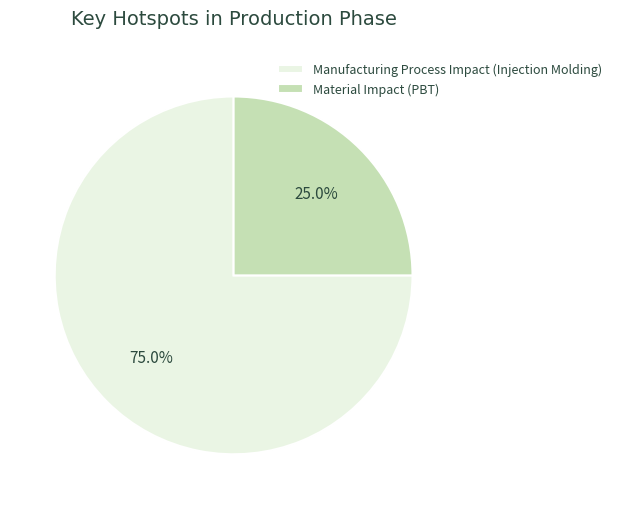

Which slice is the largest?

Manufacturing Process Impact (Injection Molding)